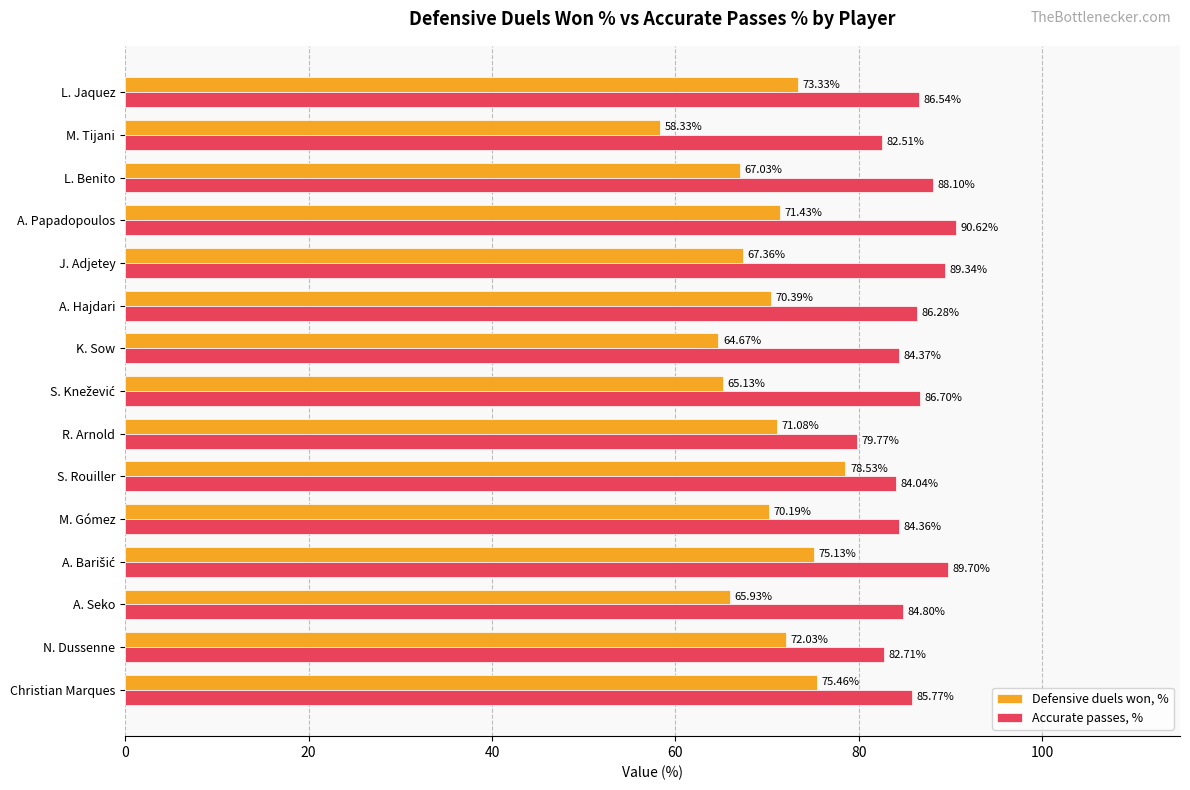

Which series has the largest range (max minus min)?

Defensive duels won, %